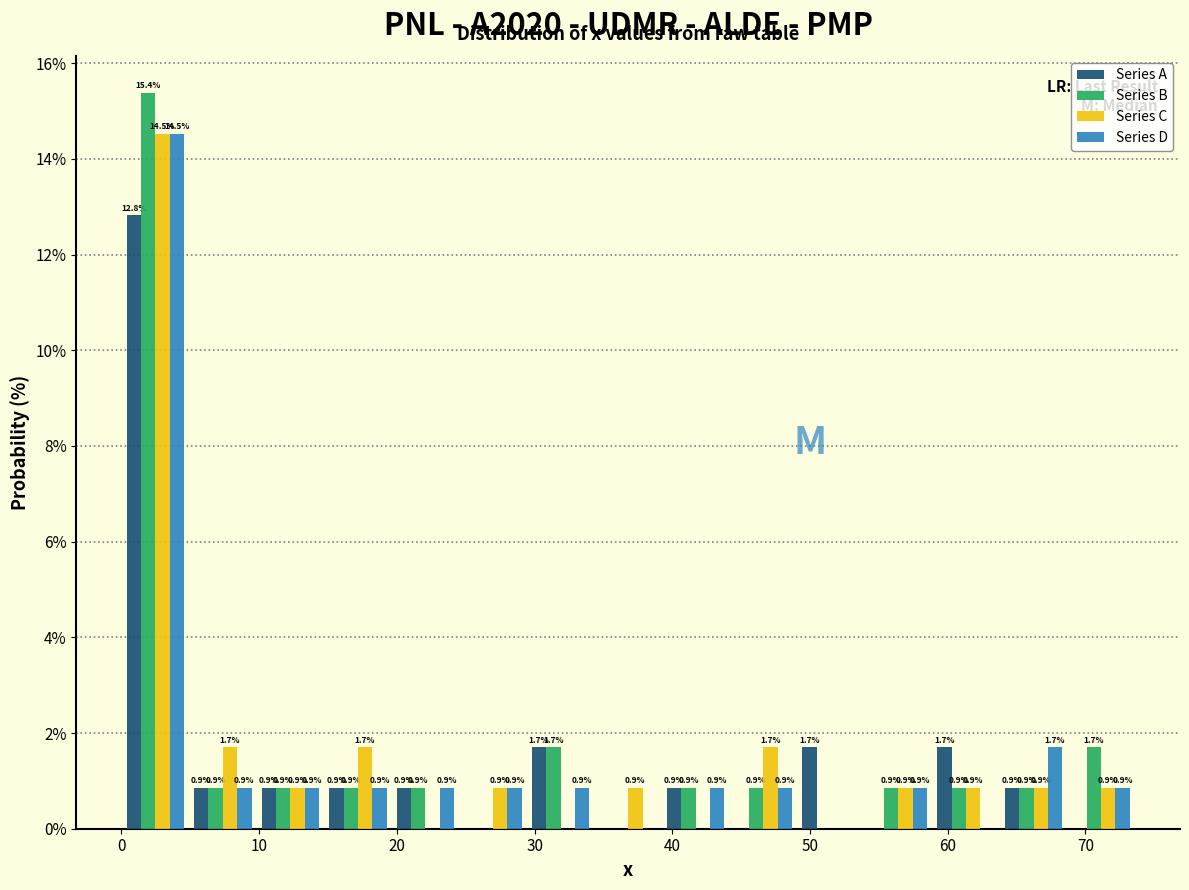

In the Series A series, which range on the x-axis has the tallest bar?

0 to 5